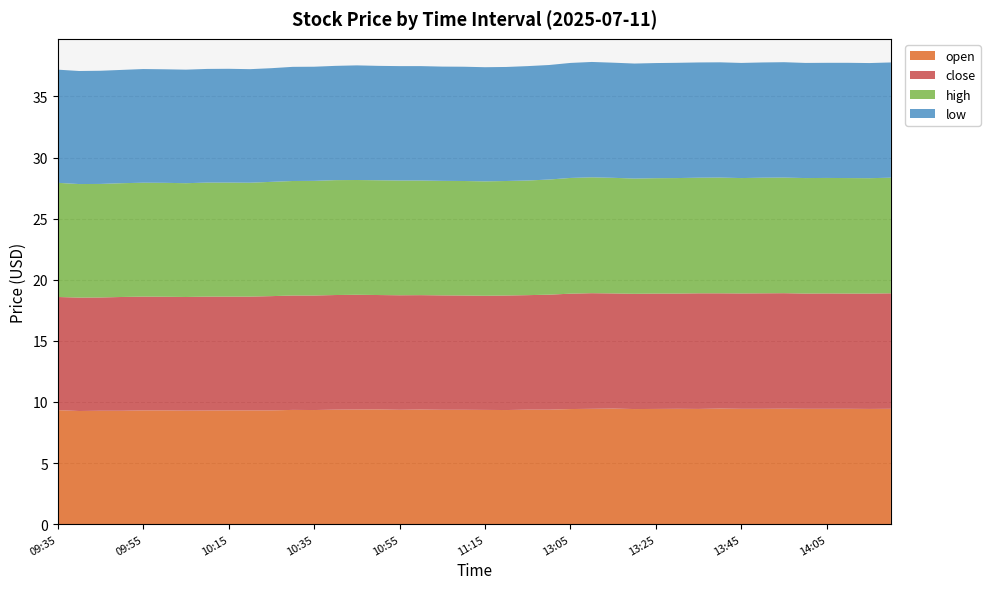

Reading left to right, what are all the values shown in this chart?

open: 09:35=9.3	09:40=9.3	09:45=9.3	09:50=9.3	09:55=9.3	10:00=9.3	10:05=9.3	10:10=9.3	10:15=9.3	10:20=9.3	10:25=9.3	10:30=9.3	10:35=9.3	10:40=9.4	10:45=9.4	10:50=9.4	10:55=9.4	11:00=9.4	11:05=9.4	11:10=9.4	11:15=9.3	11:20=9.3	11:25=9.4	11:30=9.4	13:05=9.4	13:10=9.4	13:15=9.5	13:20=9.4	13:25=9.4	13:30=9.4	13:35=9.4	13:40=9.5	13:45=9.4	13:50=9.4	13:55=9.4	14:00=9.4	14:05=9.4	14:10=9.4	14:15=9.4	14:20=9.4
close: 09:35=9.3	09:40=9.3	09:45=9.3	09:50=9.3	09:55=9.3	10:00=9.3	10:05=9.3	10:10=9.3	10:15=9.3	10:20=9.3	10:25=9.3	10:30=9.4	10:35=9.4	10:40=9.4	10:45=9.4	10:50=9.4	10:55=9.4	11:00=9.4	11:05=9.4	11:10=9.3	11:15=9.3	11:20=9.4	11:25=9.4	11:30=9.4	13:05=9.4	13:10=9.5	13:15=9.4	13:20=9.4	13:25=9.4	13:30=9.4	13:35=9.5	13:40=9.4	13:45=9.4	13:50=9.4	13:55=9.4	14:00=9.4	14:05=9.4	14:10=9.4	14:15=9.4	14:20=9.4
high: 09:35=9.3	09:40=9.3	09:45=9.3	09:50=9.3	09:55=9.3	10:00=9.3	10:05=9.3	10:10=9.3	10:15=9.3	10:20=9.3	10:25=9.3	10:30=9.4	10:35=9.4	10:40=9.4	10:45=9.4	10:50=9.4	10:55=9.4	11:00=9.4	11:05=9.4	11:10=9.4	11:15=9.4	11:20=9.4	11:25=9.4	11:30=9.4	13:05=9.5	13:10=9.5	13:15=9.5	13:20=9.4	13:25=9.4	13:30=9.4	13:35=9.5	13:40=9.5	13:45=9.4	13:50=9.5	13:55=9.5	14:00=9.4	14:05=9.4	14:10=9.4	14:15=9.4	14:20=9.5
low: 09:35=9.3	09:40=9.2	09:45=9.3	09:50=9.3	09:55=9.3	10:00=9.3	10:05=9.3	10:10=9.3	10:15=9.3	10:20=9.3	10:25=9.3	10:30=9.3	10:35=9.3	10:40=9.3	10:45=9.4	10:50=9.4	10:55=9.4	11:00=9.4	11:05=9.3	11:10=9.3	11:15=9.3	11:20=9.3	11:25=9.4	11:30=9.4	13:05=9.4	13:10=9.4	13:15=9.4	13:20=9.4	13:25=9.4	13:30=9.4	13:35=9.4	13:40=9.4	13:45=9.4	13:50=9.4	13:55=9.4	14:00=9.4	14:05=9.4	14:10=9.4	14:15=9.4	14:20=9.4